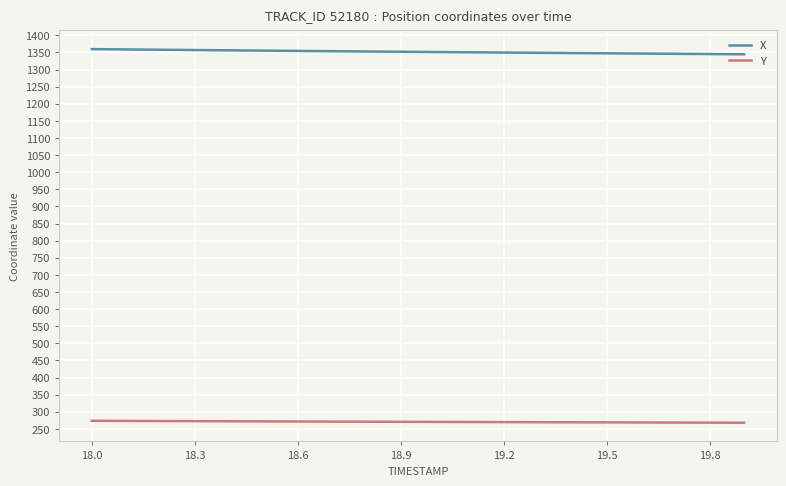

True or false: Y and X cross at least once.

False